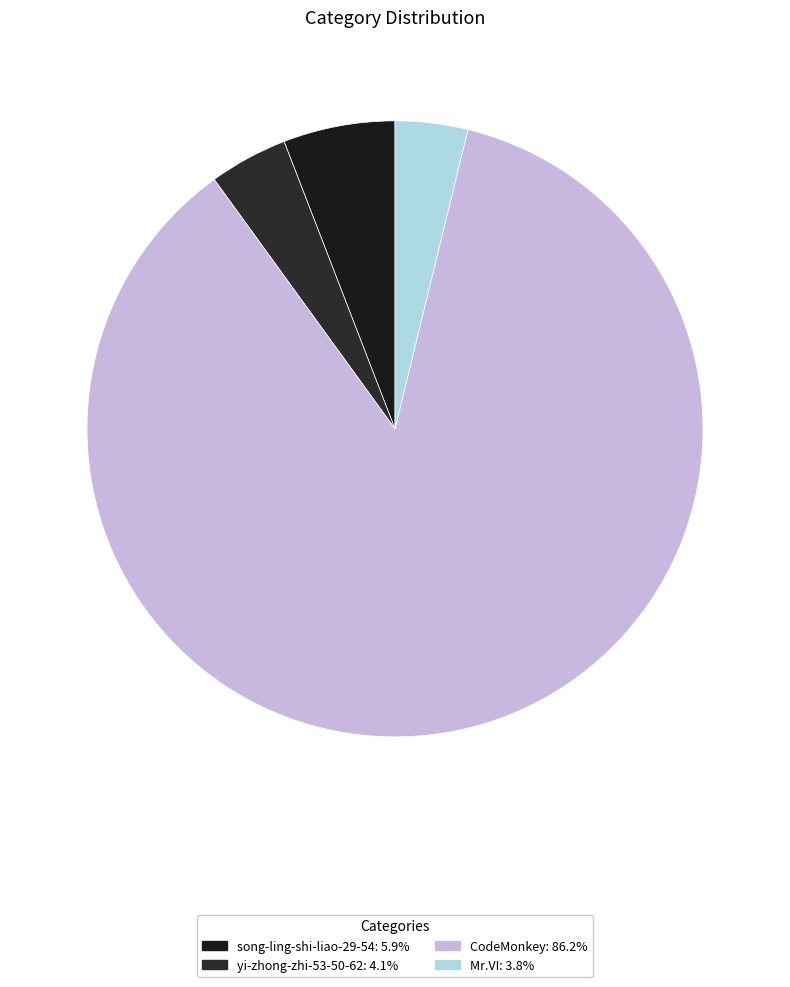

Which has a higher value, yi-zhong-zhi-53-50-62 or CodeMonkey?

CodeMonkey